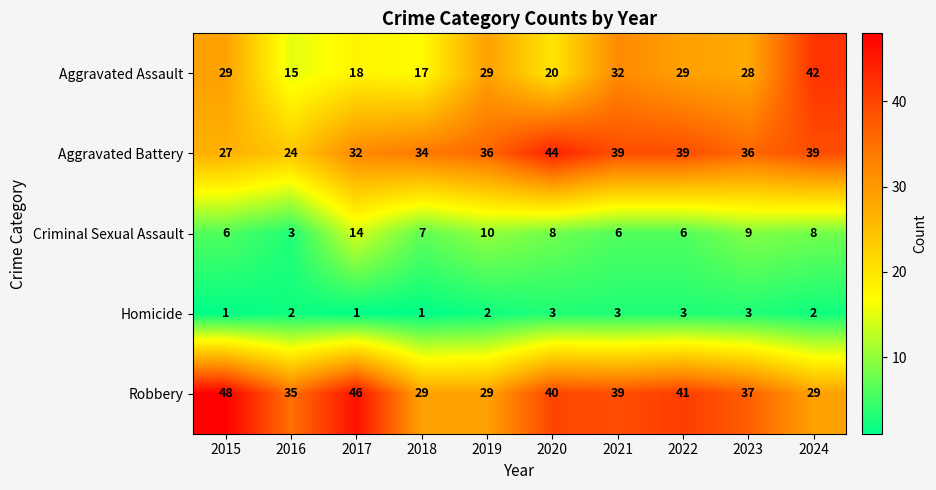

What is the average value of the Robbery series?

37